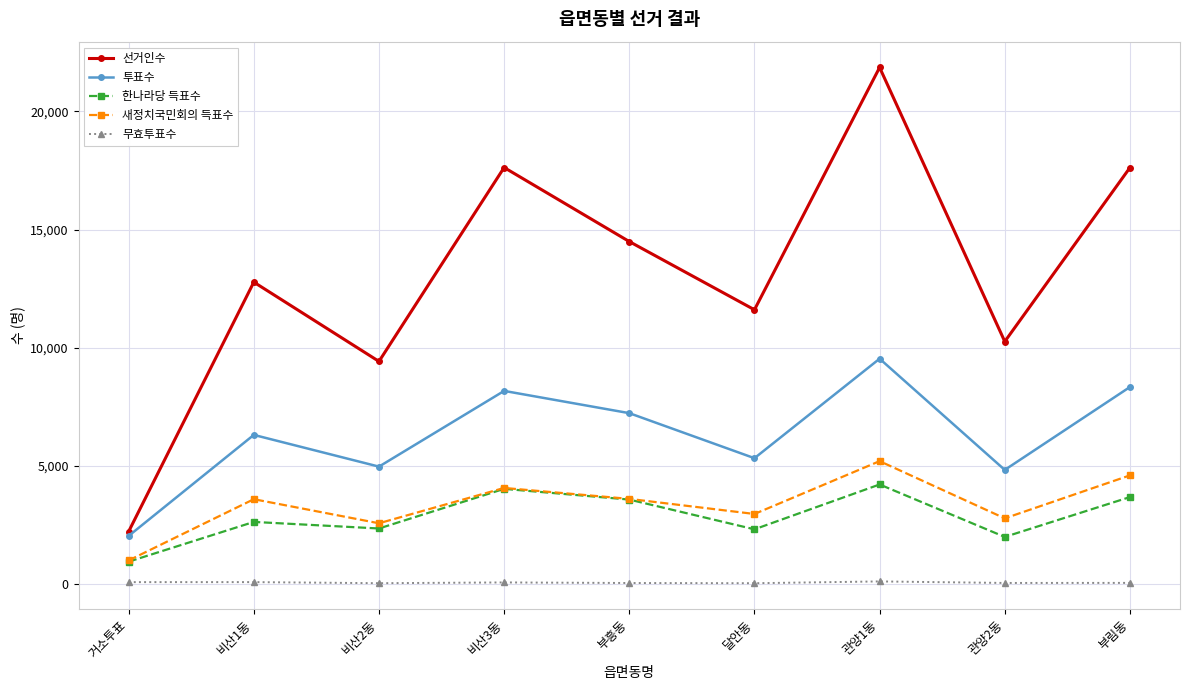

What is the label of the 9th point from the right?

거소투표